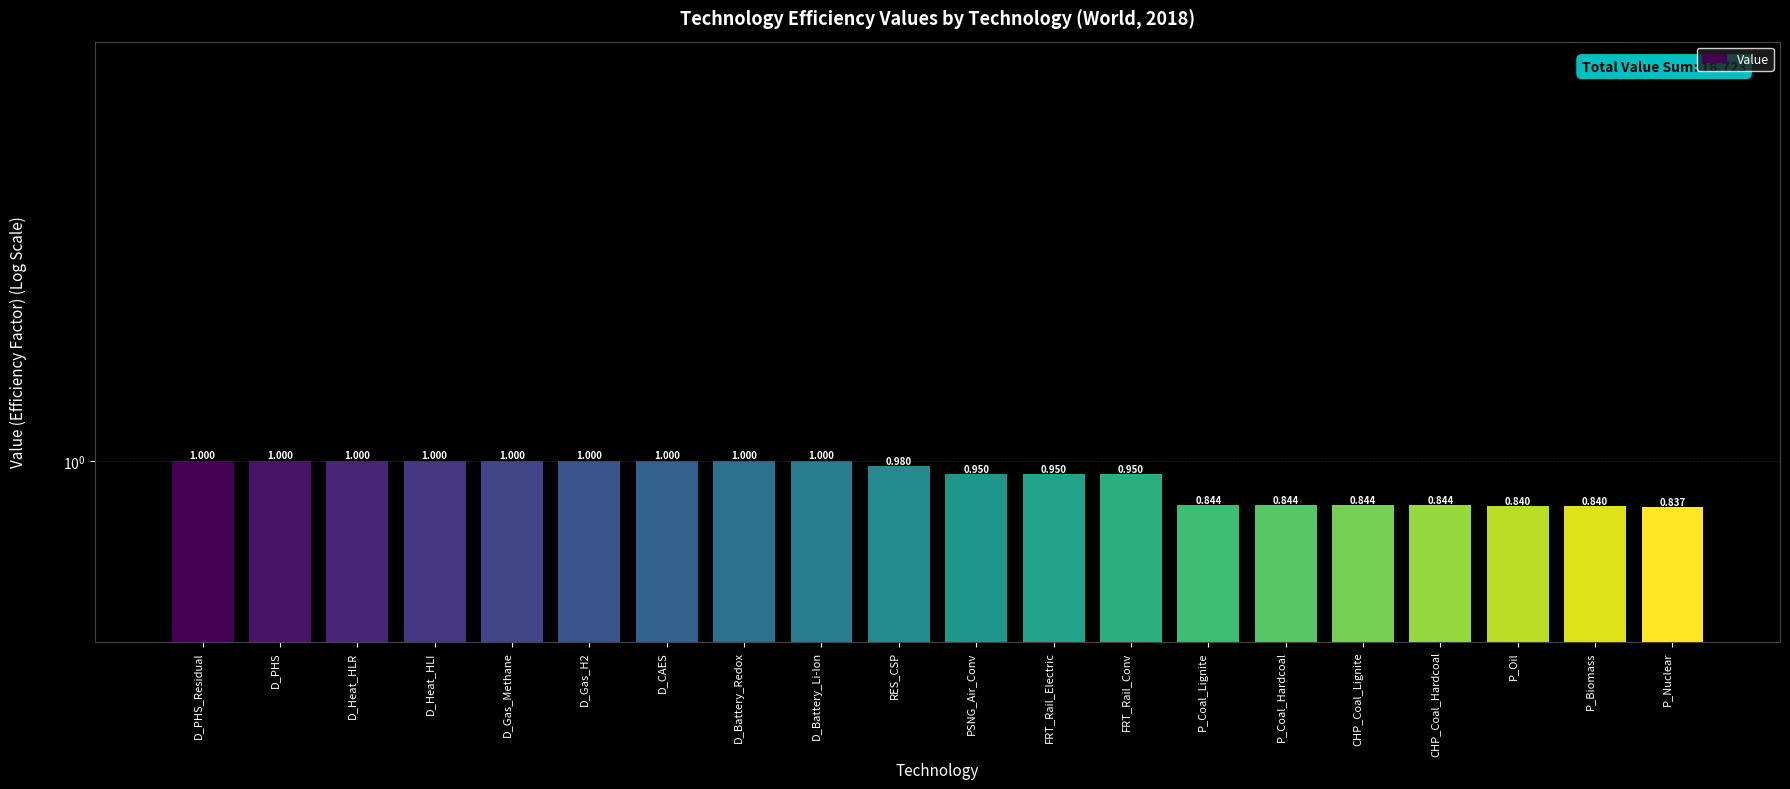

The chart shows a value of 1.4 at D_Heat_HLR. True or false?

False